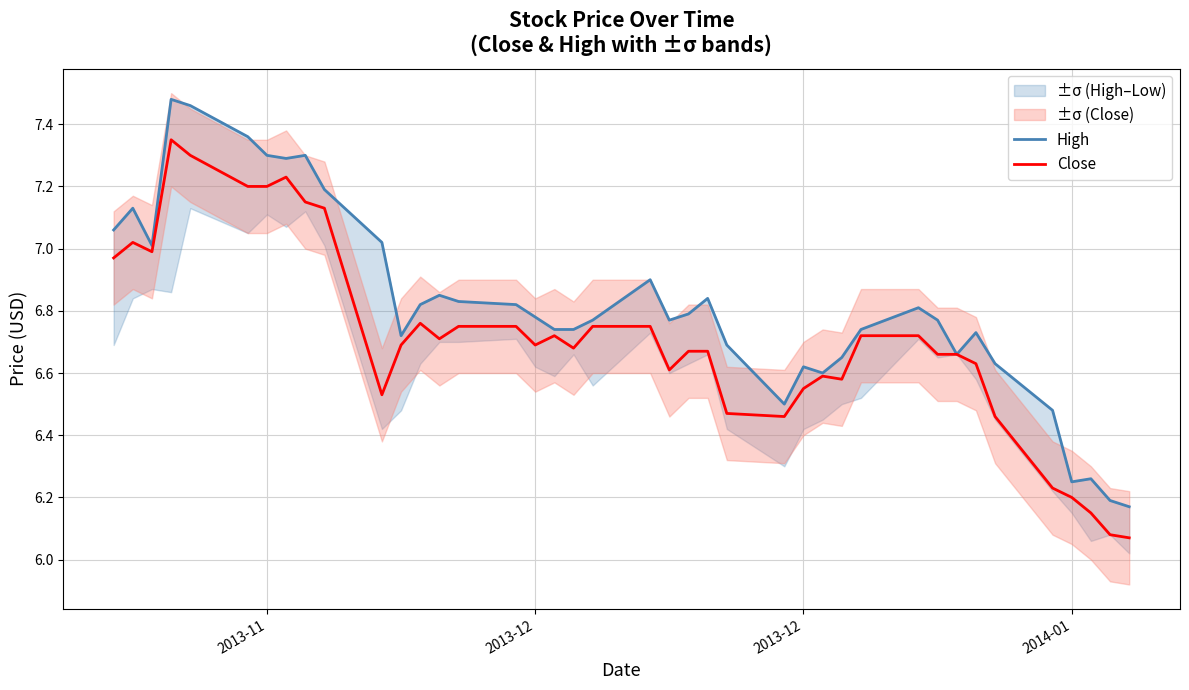

True or false: High and Close intersect in this chart.

False